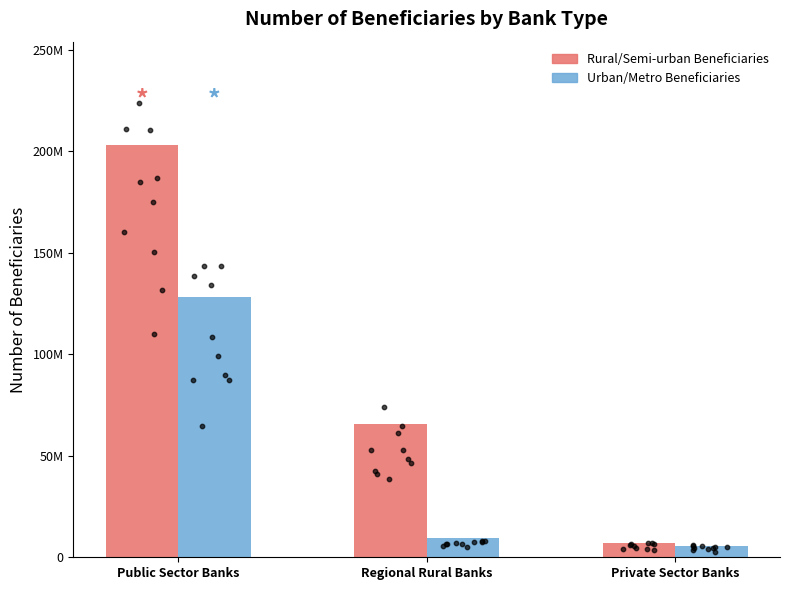

Which series has the largest Y range (max minus min)?

Rural/Semi-urban Beneficiaries